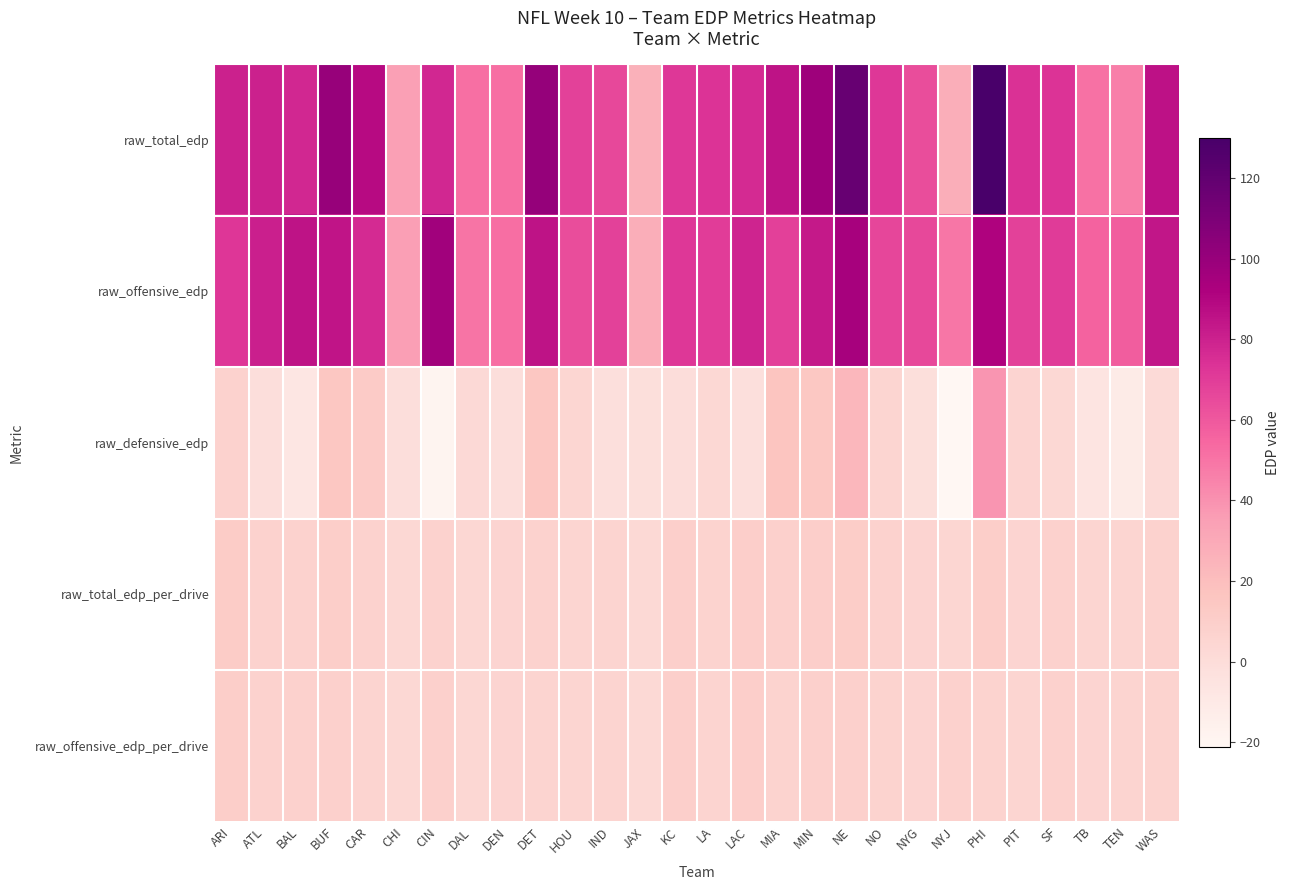

Reading right to left, transcribe all the data shown in this chart.

raw_total_edp: WAS=85.7	TEN=46.5	TB=50.8	SF=73.8	PIT=73.9	PHI=129.9	NYJ=27.8	NYG=64.1	NO=71.7	NE=117.6	MIN=97.8	MIA=85.1	LAC=76.4	LA=73.4	KC=71.7	JAX=26.4	IND=65.6	HOU=68.0	DET=100.7	DEN=51.4	DAL=51.8	CIN=77.7	CHI=34.3	CAR=88.0	BUF=100.2	BAL=77.5	ATL=79.8	ARI=80.1
raw_offensive_edp: WAS=84.0	TEN=58.0	TB=56.5	SF=70.8	PIT=68.1	PHI=91.5	NYJ=49.1	NYG=65.6	NO=66.7	NE=94.2	MIN=83.3	MIA=68.9	LAC=78.7	LA=70.2	KC=71.7	JAX=27.9	IND=68.0	HOU=63.8	DET=85.6	DEN=52.2	DAL=49.6	CIN=96.4	CHI=35.4	CAR=76.2	BUF=85.0	BAL=85.0	ATL=80.6	ARI=72.5
raw_defensive_edp: WAS=1.6	TEN=-11.6	TB=-5.7	SF=3.0	PIT=5.8	PHI=38.5	NYJ=-21.3	NYG=-1.5	NO=5.0	NE=23.4	MIN=14.6	MIA=16.2	LAC=-2.3	LA=3.2	KC=-0.1	JAX=-1.4	IND=-2.4	HOU=4.2	DET=15.2	DEN=-0.8	DAL=2.2	CIN=-18.7	CHI=-1.1	CAR=11.8	BUF=15.1	BAL=-7.5	ATL=-0.8	ARI=7.6
raw_total_edp_per_drive: WAS=7.1	TEN=5.2	TB=5.1	SF=8.2	PIT=5.7	PHI=10.0	NYJ=4.6	NYG=5.3	NO=7.2	NE=10.7	MIN=9.8	MIA=8.5	LAC=9.6	LA=6.7	KC=9.0	JAX=2.6	IND=6.0	HOU=5.2	DET=7.2	DEN=5.7	DAL=4.0	CIN=7.1	CHI=3.1	CAR=7.3	BUF=10.0	BAL=7.0	ATL=7.2	ARI=11.4
raw_offensive_edp_per_drive: WAS=7.0	TEN=6.5	TB=5.7	SF=7.9	PIT=5.2	PHI=7.0	NYJ=8.2	NYG=5.5	NO=6.7	NE=8.6	MIN=8.3	MIA=6.9	LAC=9.8	LA=6.4	KC=9.0	JAX=2.8	IND=6.2	HOU=4.9	DET=6.1	DEN=5.8	DAL=3.8	CIN=8.8	CHI=3.2	CAR=6.3	BUF=8.5	BAL=7.7	ATL=7.3	ARI=10.4